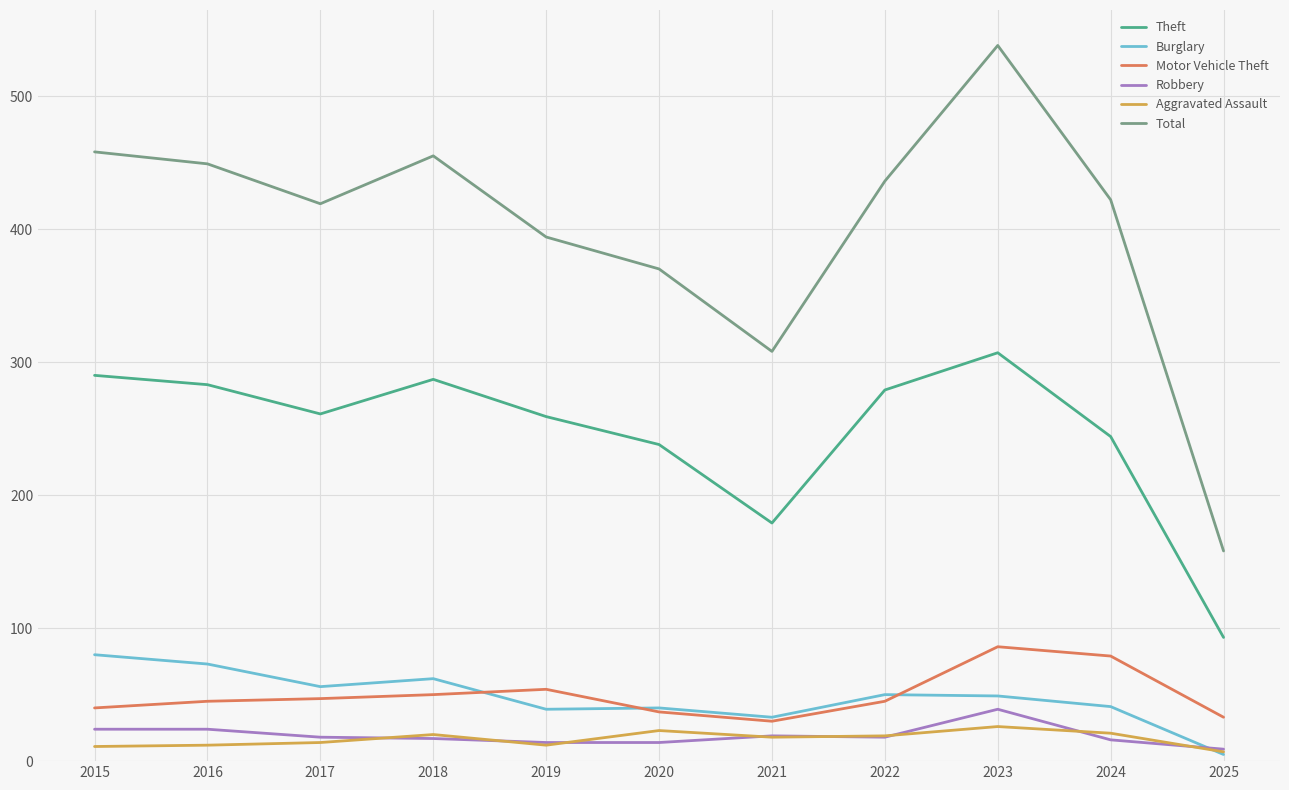

What is the total value across all series at 2022?

847